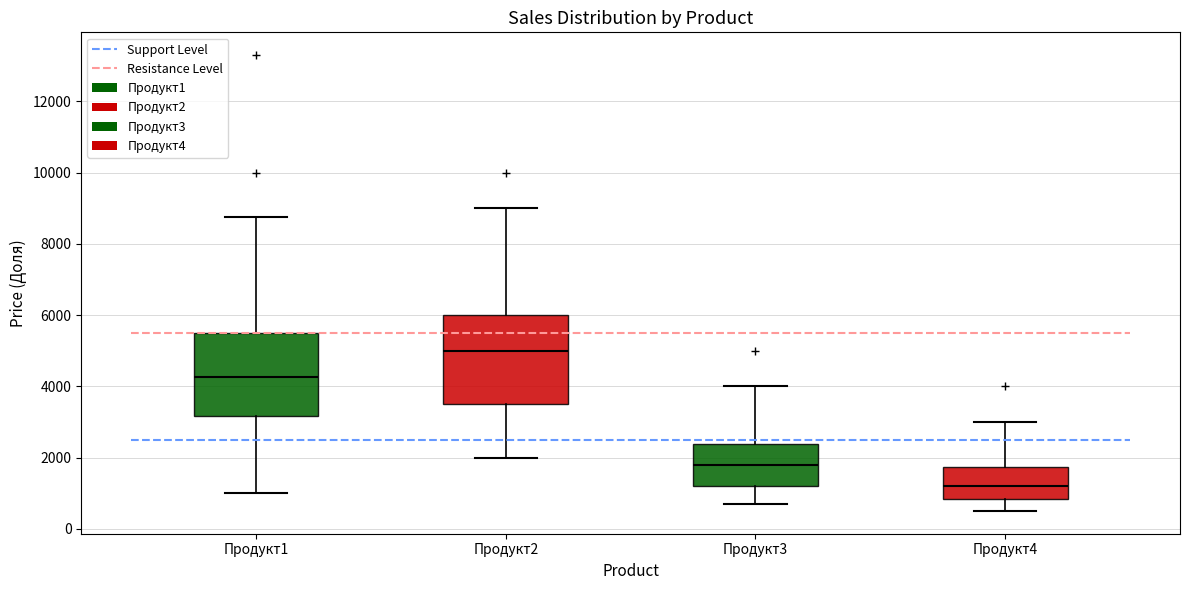

Reading left to right, read every box against the y-axis: the position of its median line, the range the box covers, and the ends of its whiskers. The values are not printed on the chart, so give them approximately, as read against the axis.

Продукт1: median 4200, box 3200 to 5600, whiskers 1000 to 8800
Продукт2: median 5000, box 3600 to 6000, whiskers 2000 to 9000
Продукт3: median 1800, box 1200 to 2400, whiskers 800 to 4000
Продукт4: median 1200, box 800 to 1800, whiskers 600 to 3000